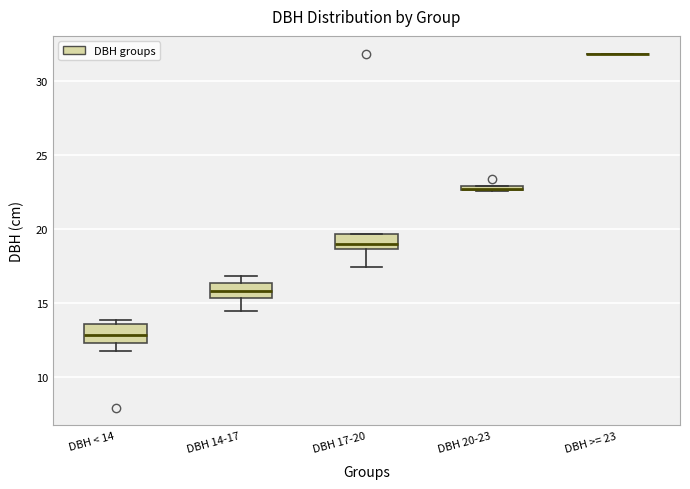

Where does the median line of the box for DBH < 14 sit on the y-axis? The values are not printed on the chart, so give them approximately, as read against the axis.

13.0